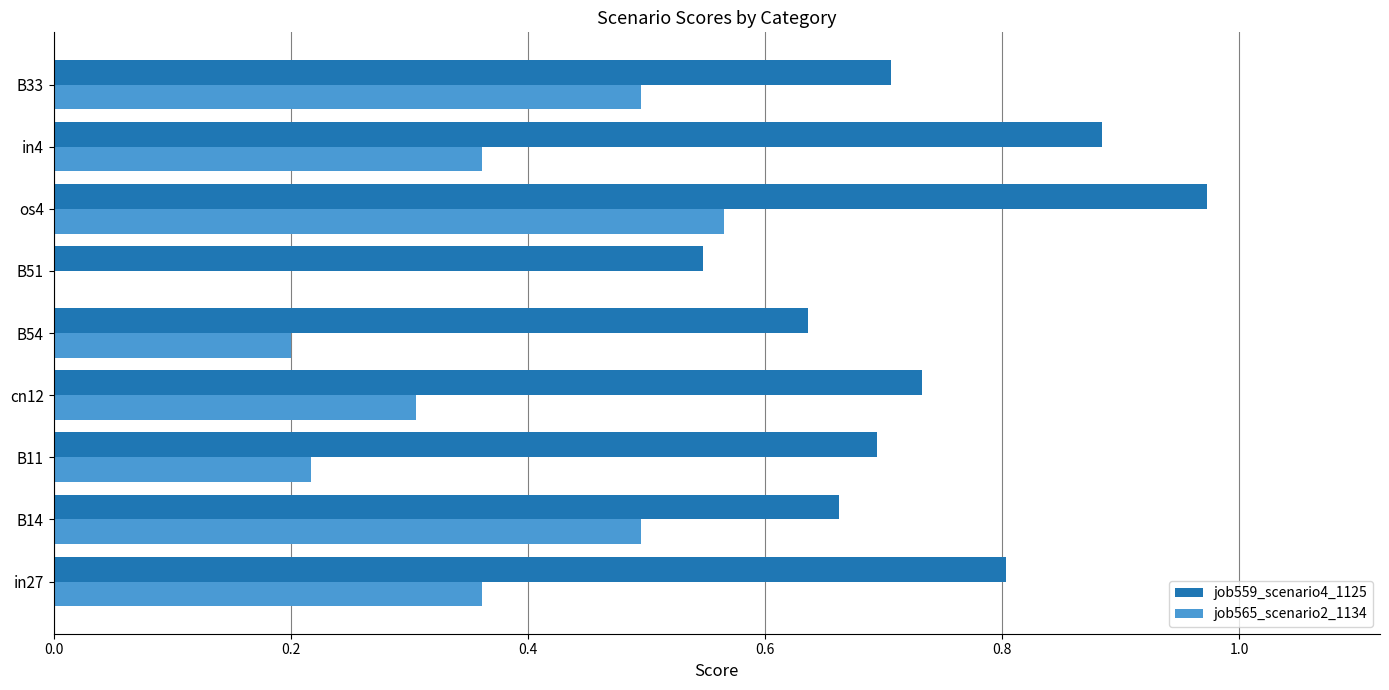

Which series changed the most between B54 and os4?

job565_scenario2_1134